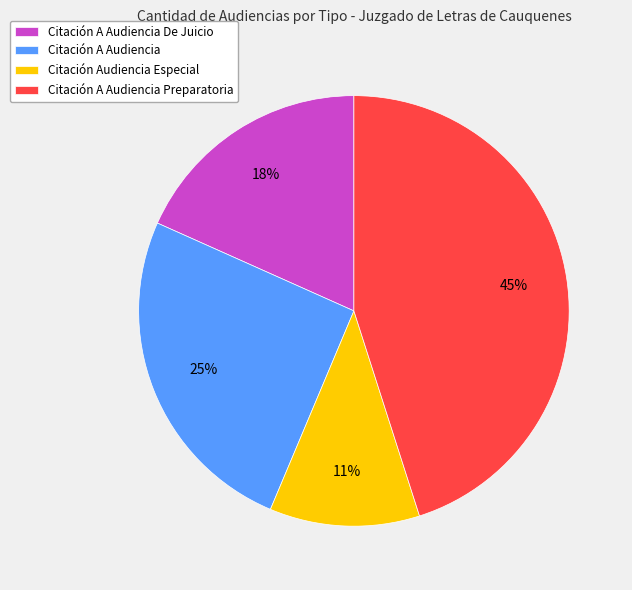

To the nearest percent, what is the average slice percentage?

25%